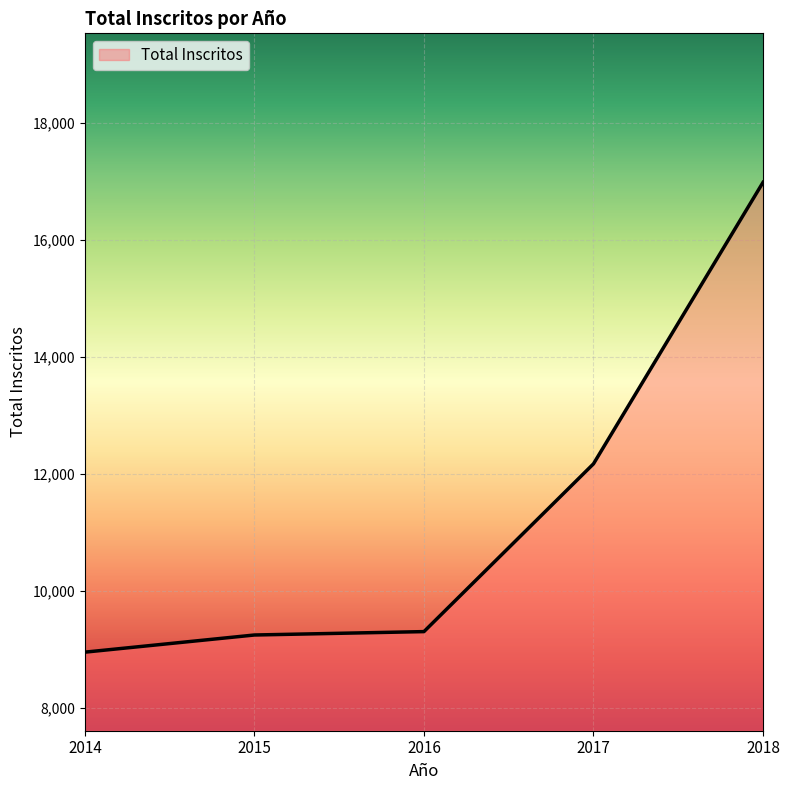

Which has a higher value, 2018 or 2015?

2018